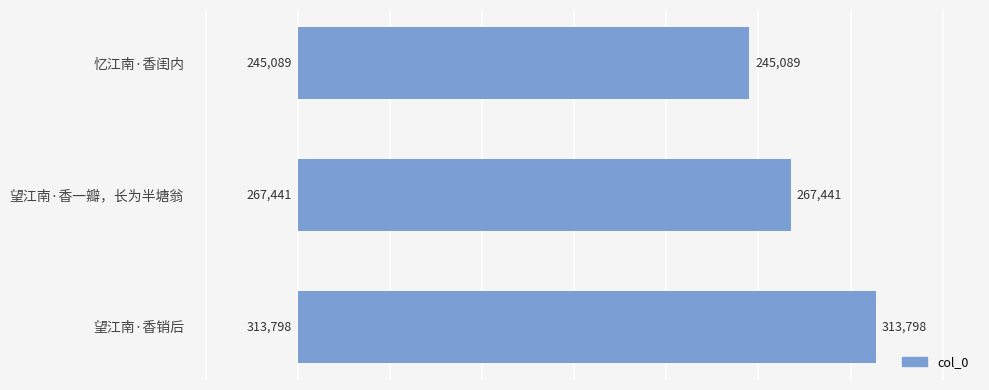

What is the difference between the maximum and minimum values?

68709